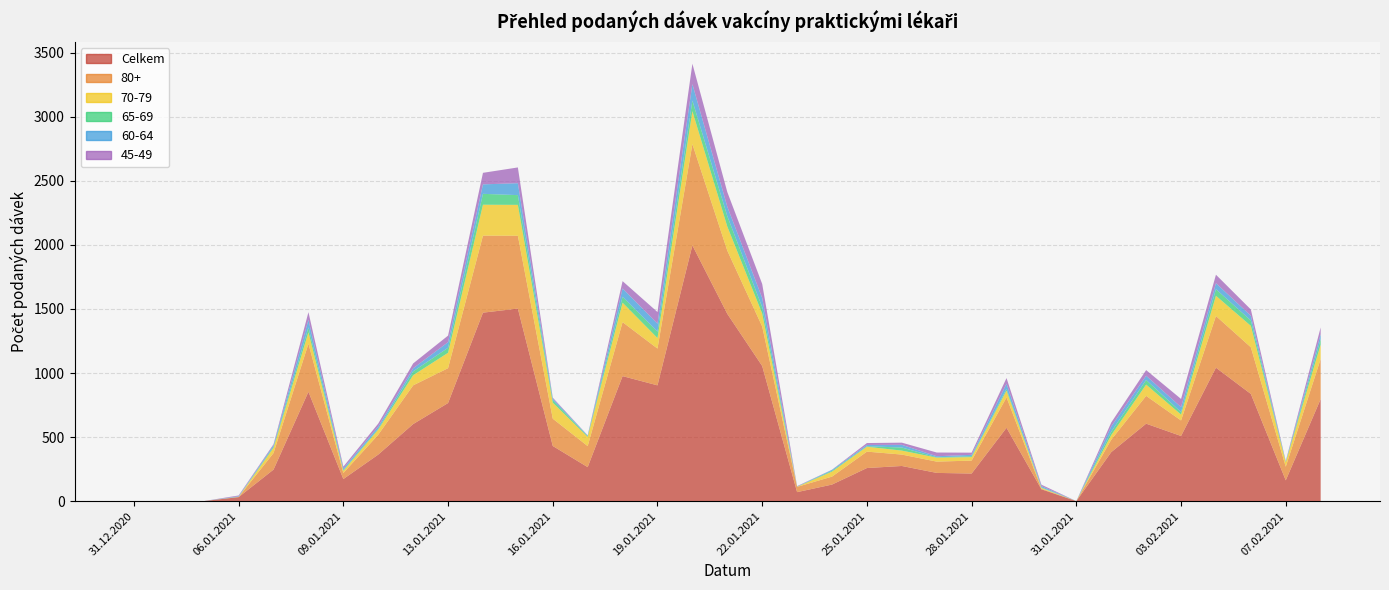

Reading left to right, extract all data points from this chart.

Celkem: 1	1	1	32	247	854	173	364	602	766	1471	1503	431	266	976	904	1996	1462	1055	71	130	259	275	221	216	573	93	1	383	605	509	1042	837	163	797
80+: 0	1	0	1	129	375	47	155	302	272	601	568	213	164	421	287	790	493	308	41	62	128	89	88	101	237	5	0	97	217	121	403	364	106	313
70-79: 0	0	0	1	41	89	17	40	79	120	241	241	125	72	152	82	257	188	101	1	39	38	31	31	27	53	6	0	36	88	46	158	167	35	112
65-69: 0	0	0	1	9	38	6	7	30	39	85	76	20	6	46	50	82	81	50	1	7	4	24	3	7	13	4	0	26	36	19	51	42	3	42
60-64: 0	0	0	4	11	59	12	17	24	44	74	93	12	4	65	62	129	74	72	1	7	10	21	8	11	41	10	0	41	33	39	47	37	4	40
45-49: 0	0	0	6	8	60	15	23	38	51	90	123	7	2	57	91	159	114	109	3	1	15	17	29	17	44	11	0	31	44	64	66	49	3	52